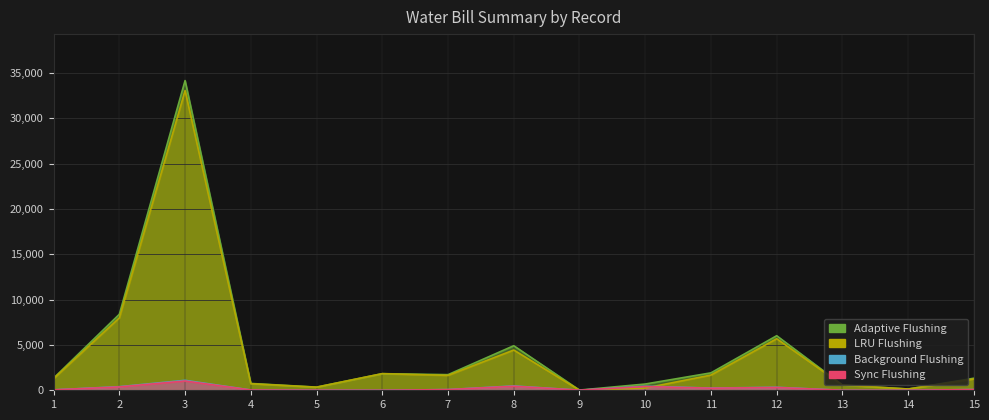

What is the spread (max minus min) of values at 3?

33121.5